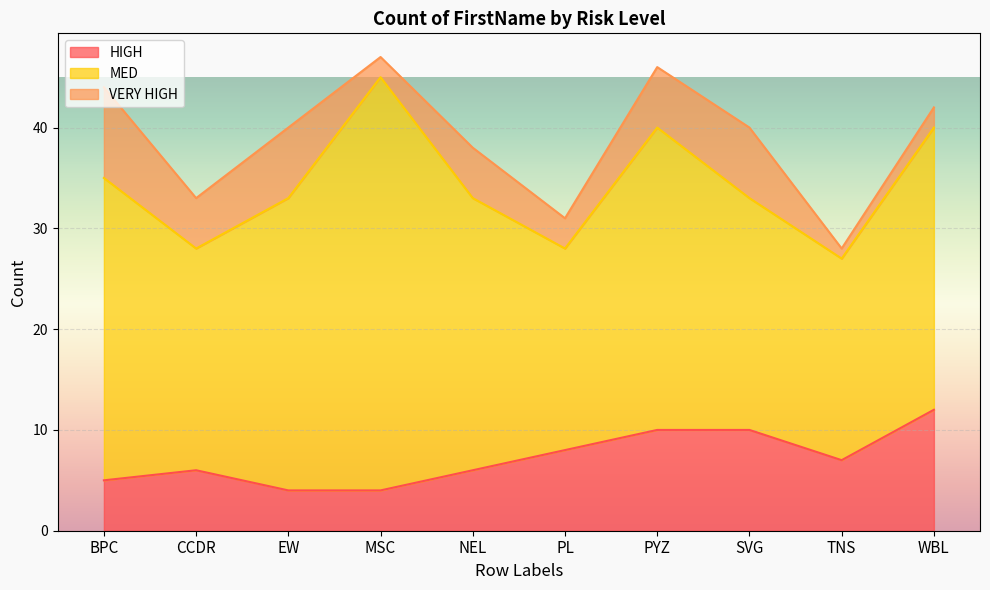

At which label is MED closest to 30?

BPC